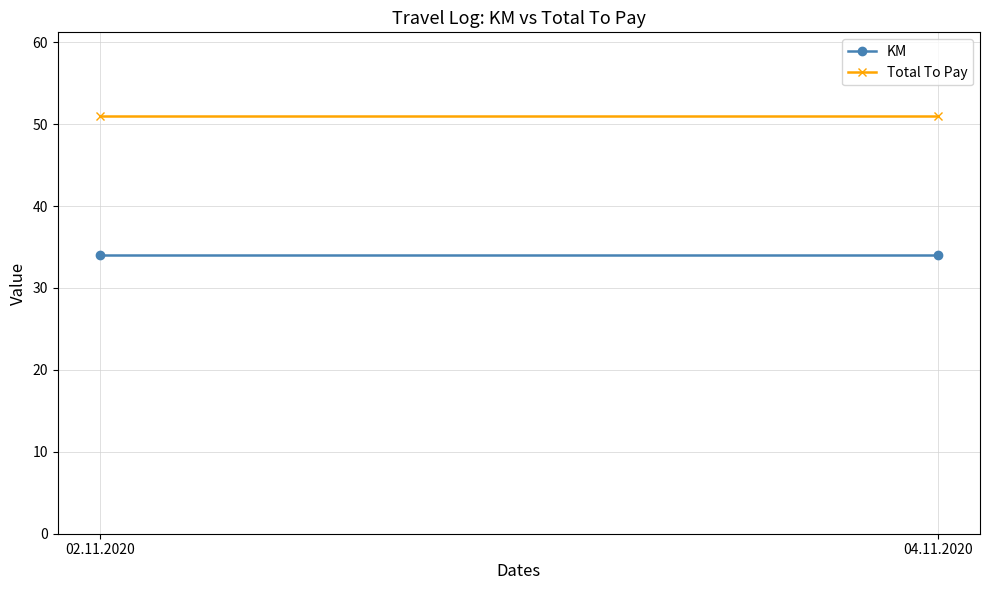

At how many categories does at least one series exceed 50?

2